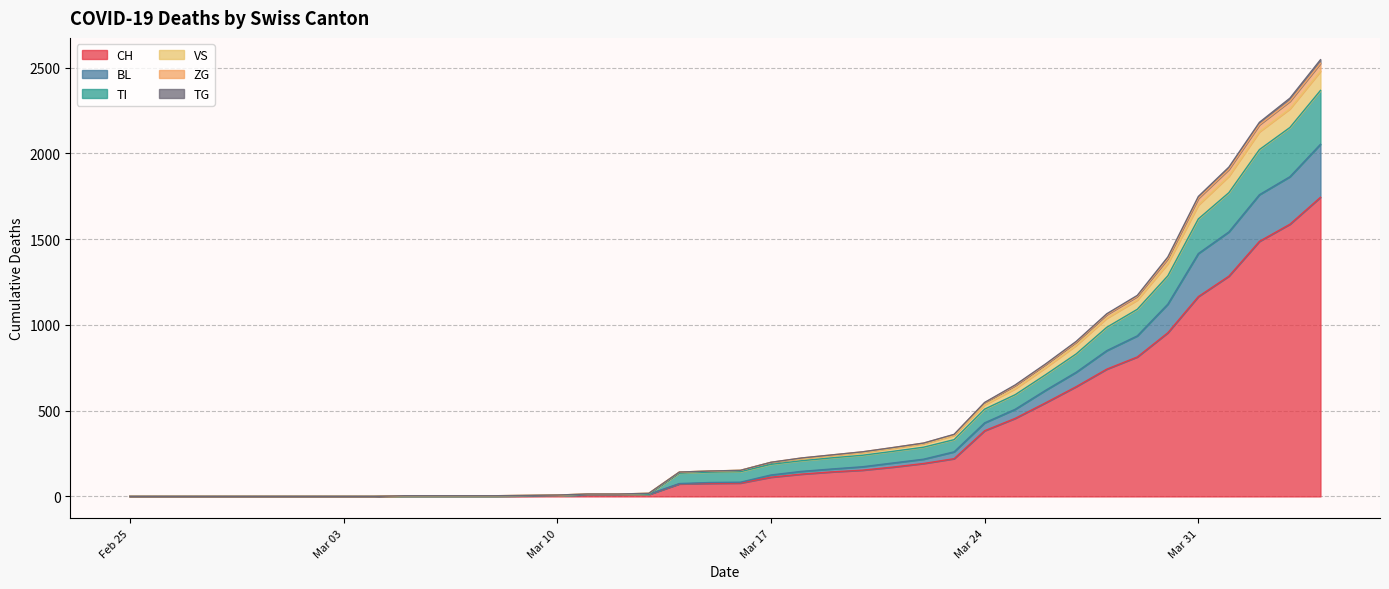

True or false: TI and CH intersect in this chart.

False